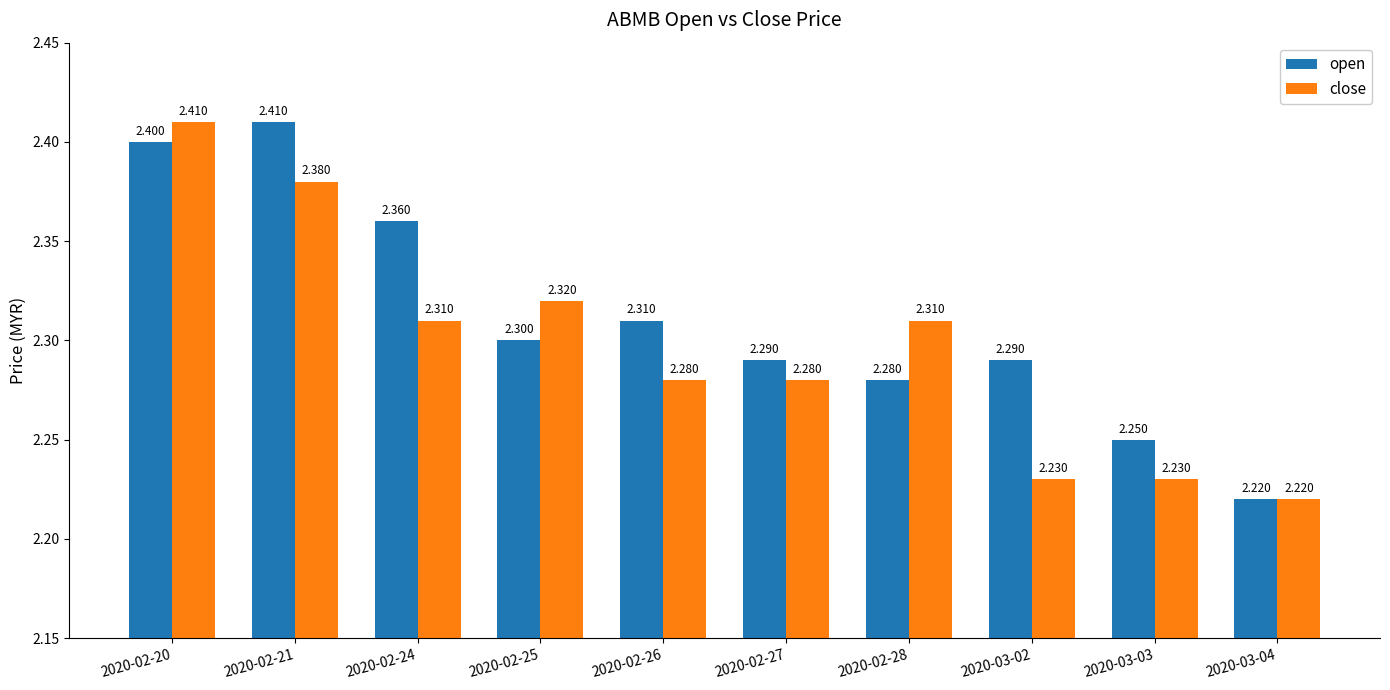

What is the label of the 5th bar from the right?

2020-02-27